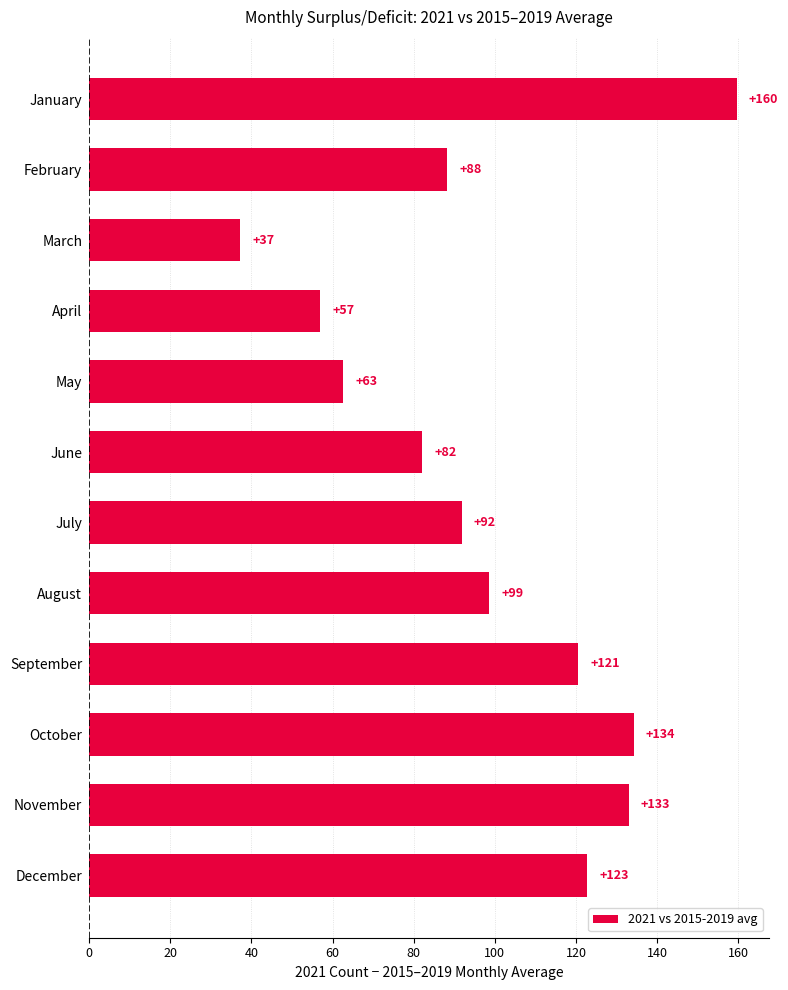

What is the ratio of the value at December to the value at March?

3.3